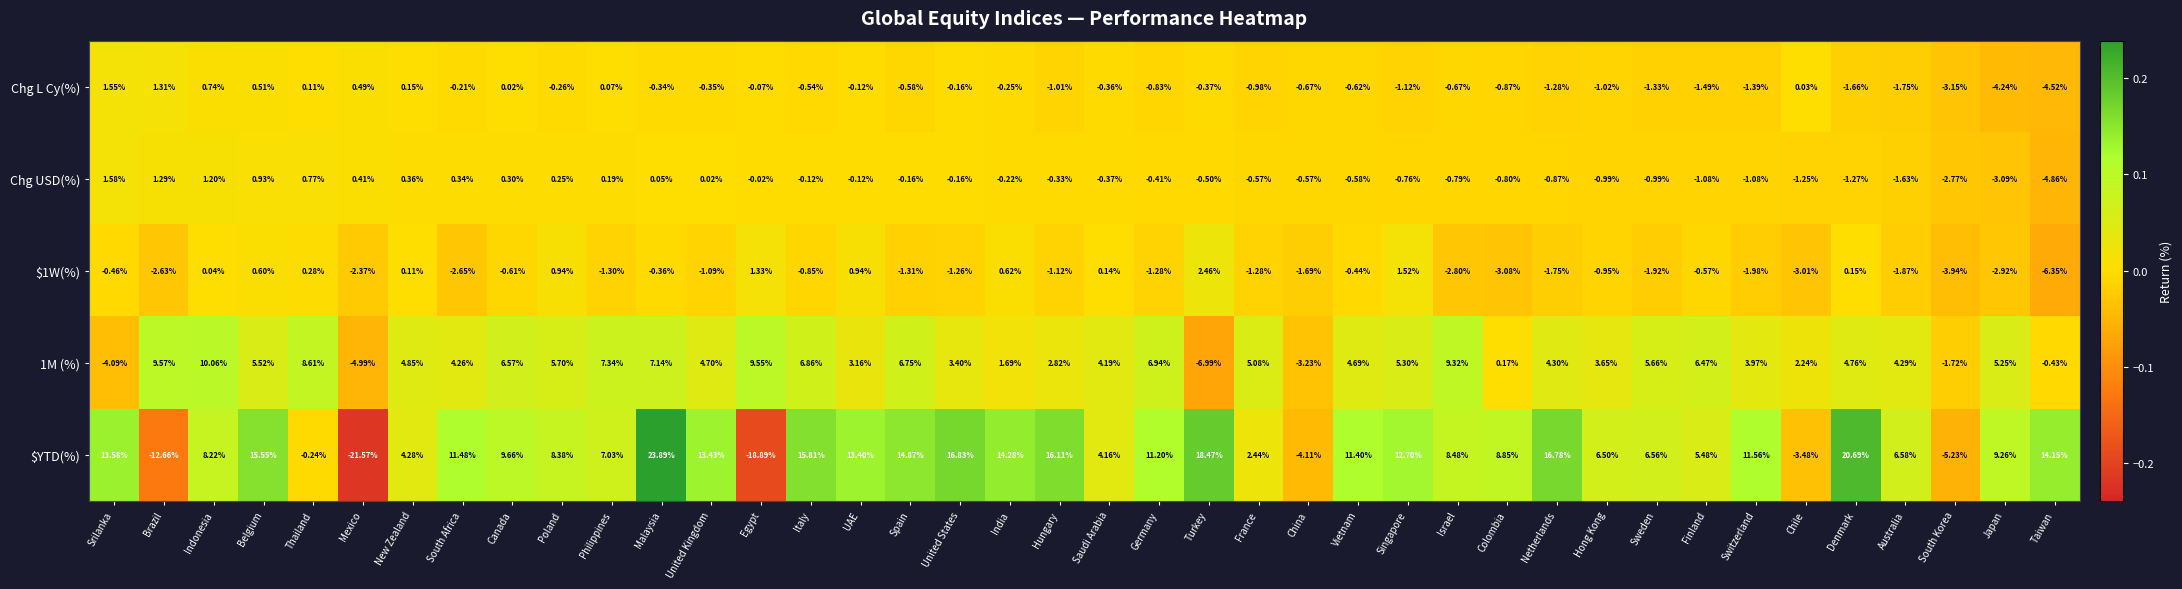

At which label is Chg L Cy(%) closest to -1?

Hungary